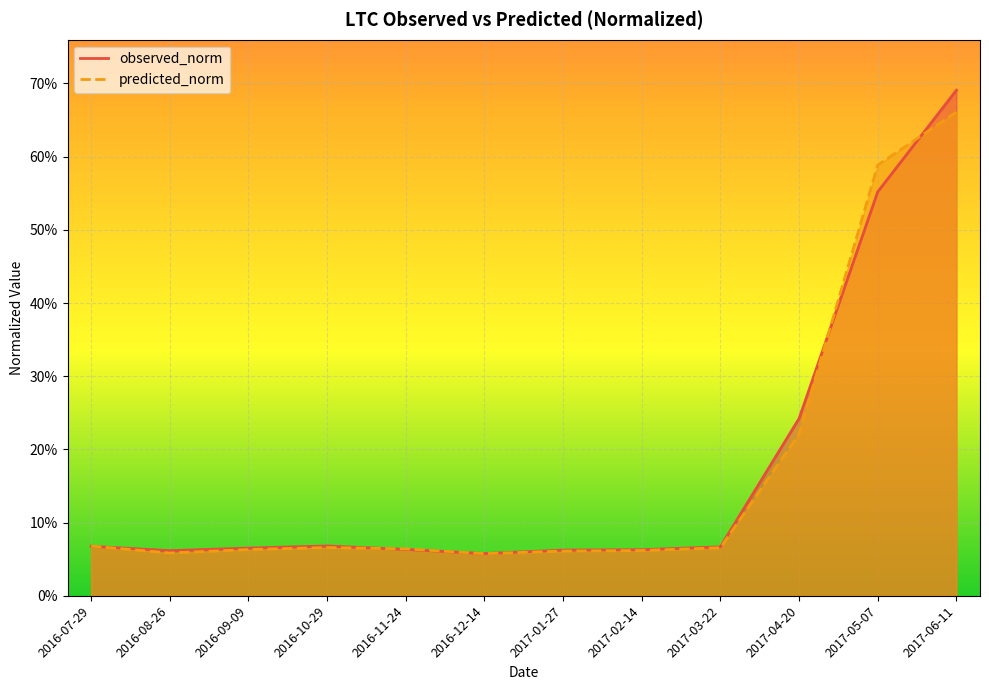

True or false: observed_norm and predicted_norm cross at least once.

True